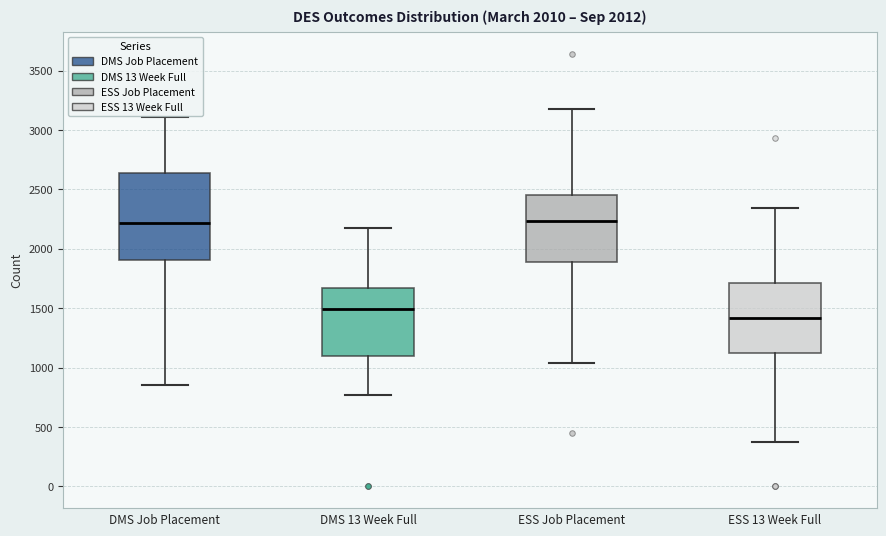

Which box has the lowest median line?

ESS 13 Week Full